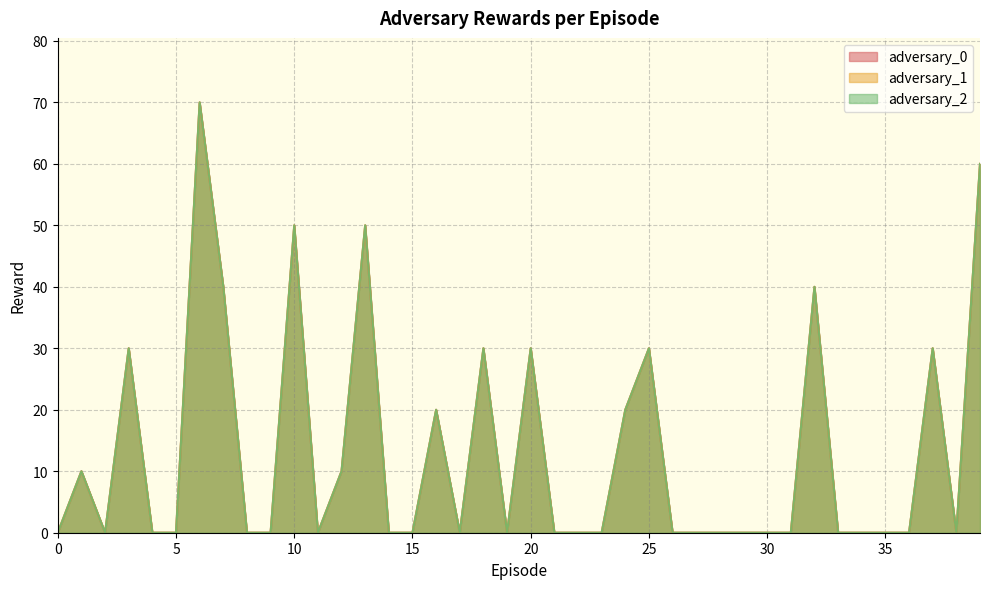

Where is the first local maximum for adversary_2?

1